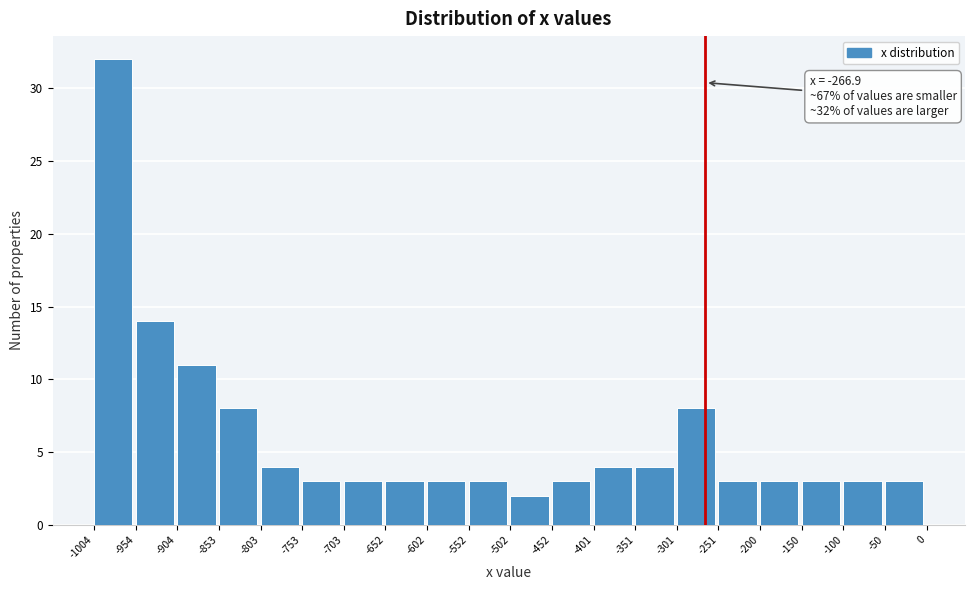

Over which range of the x-axis is the bar tallest?

-1004 to -954